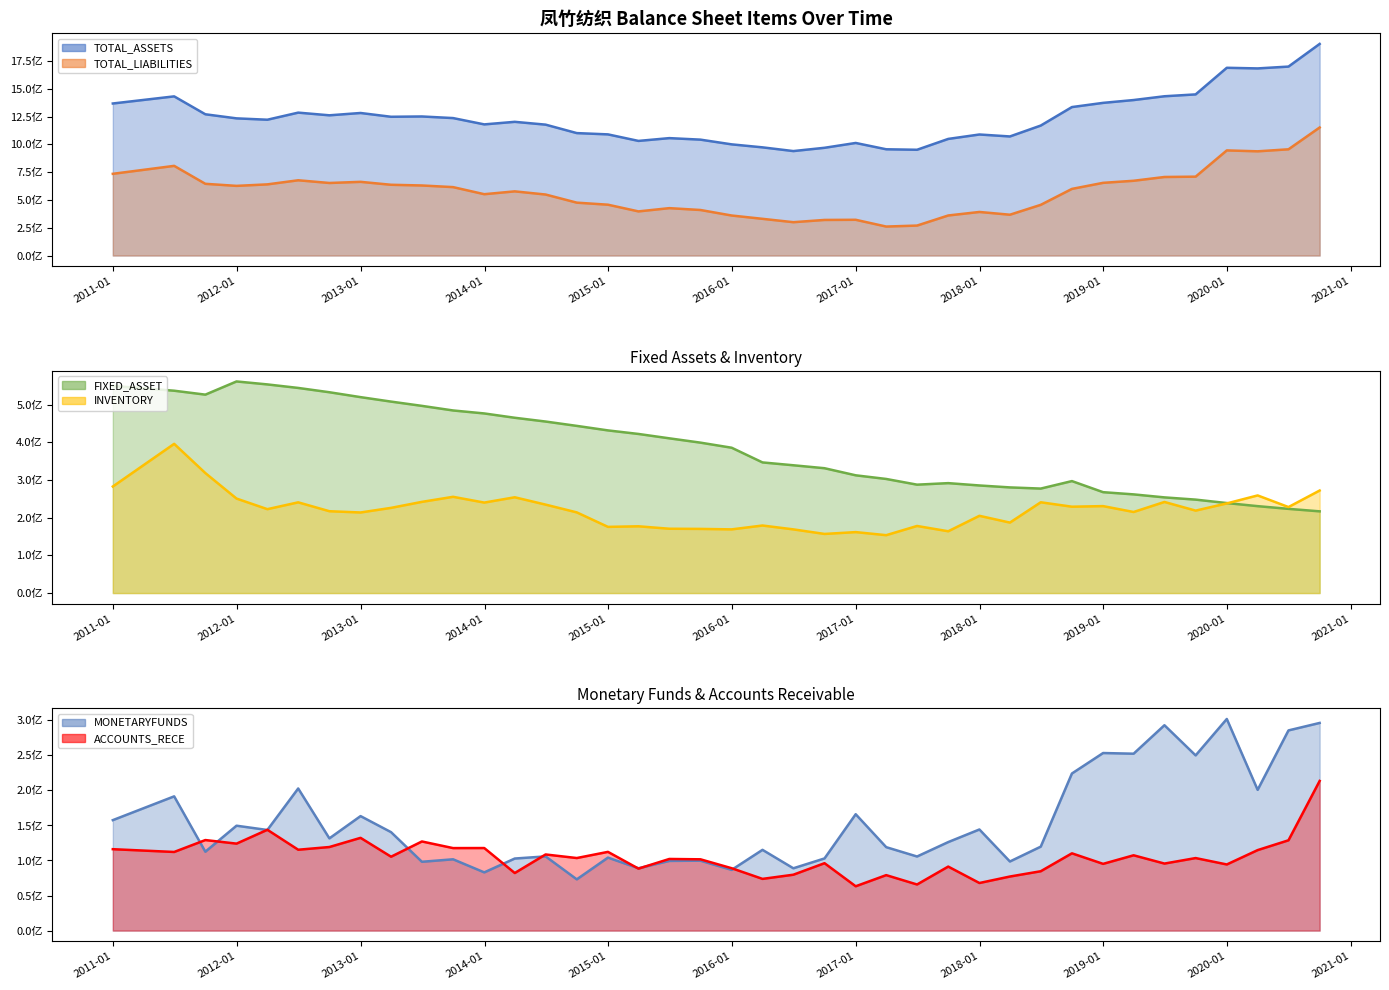

Is it true that INVENTORY equals 229015009.0 at 2018-09-30?

True